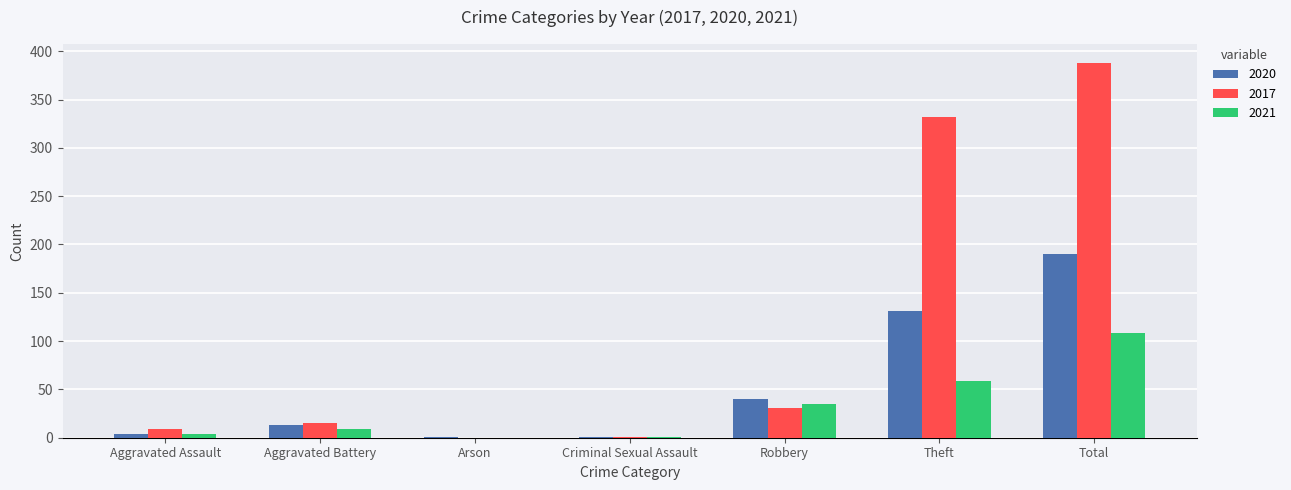

What are all the series names shown in the legend?

2020, 2017, 2021